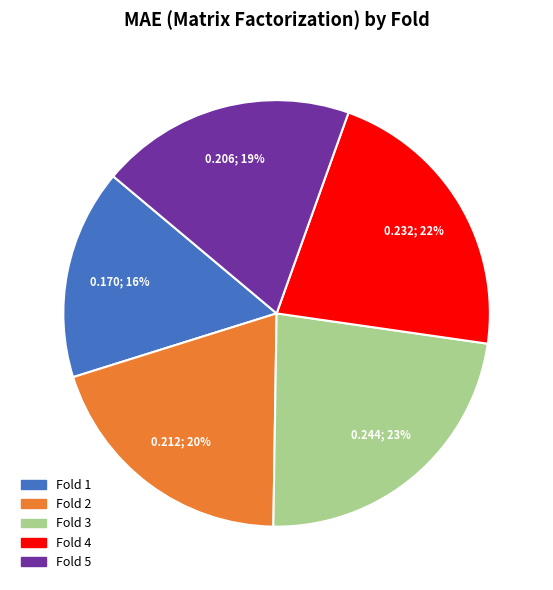

To the nearest percent, what is the average slice percentage?

20%